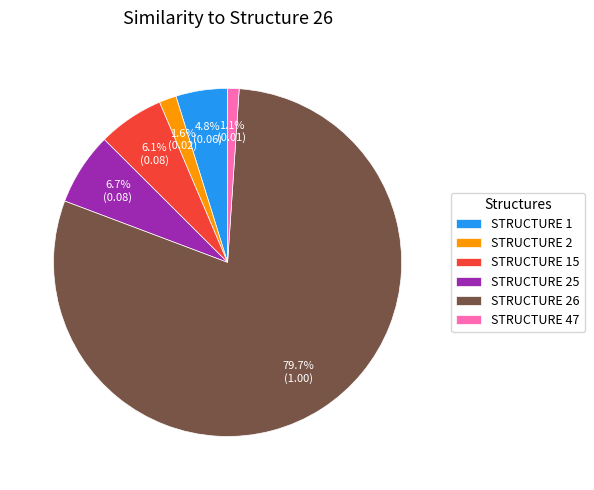

What is the majority slice?

STRUCTURE 26